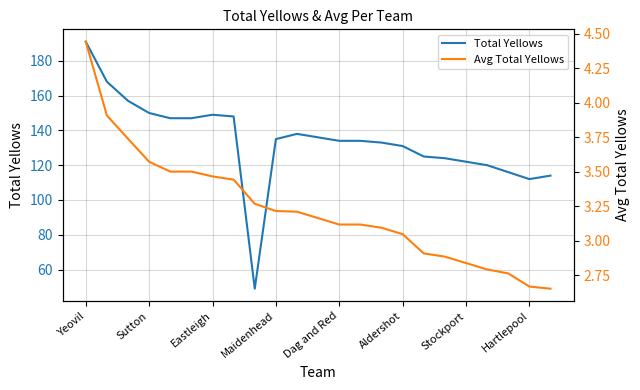

What is the maximum value for Avg Total Yellows?

4.4